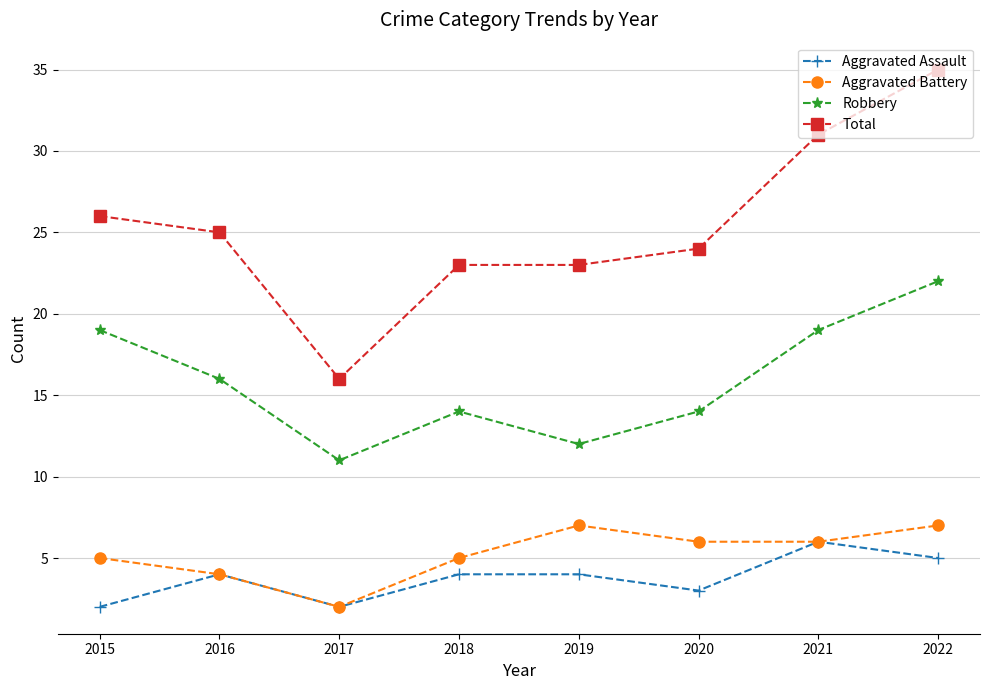

What is the difference between the Aggravated Assault values at 2020 and 2017?

1